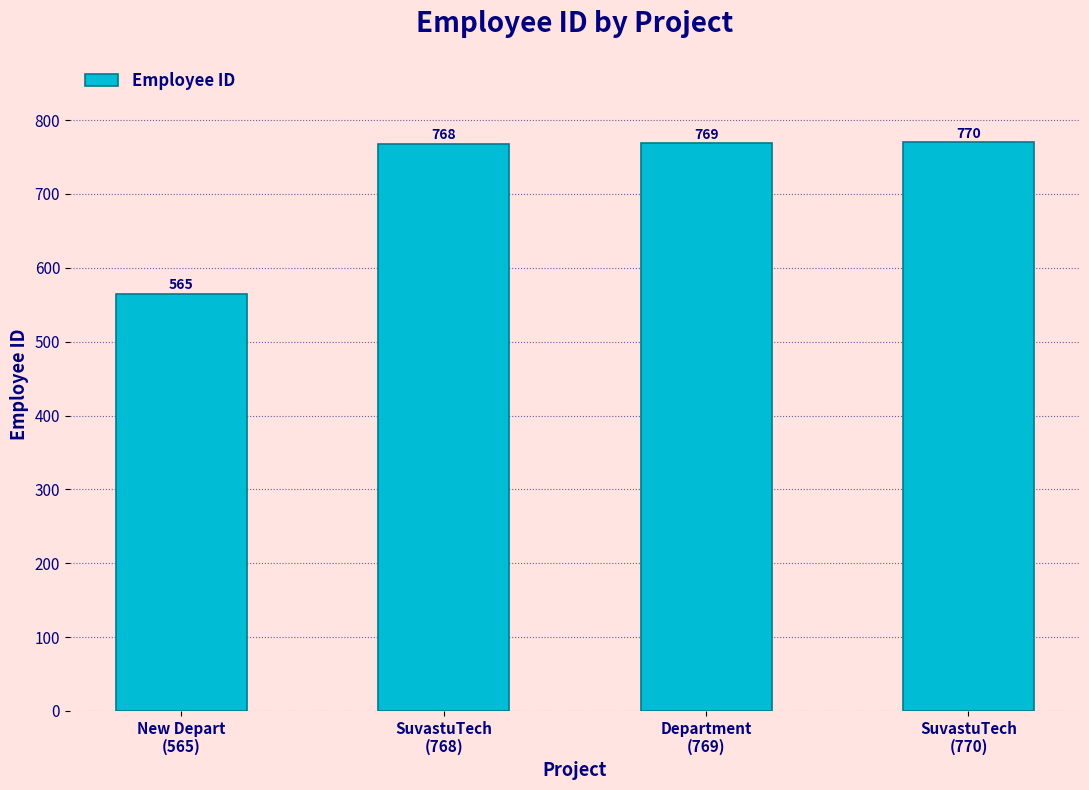

What is the greatest value displayed?

770